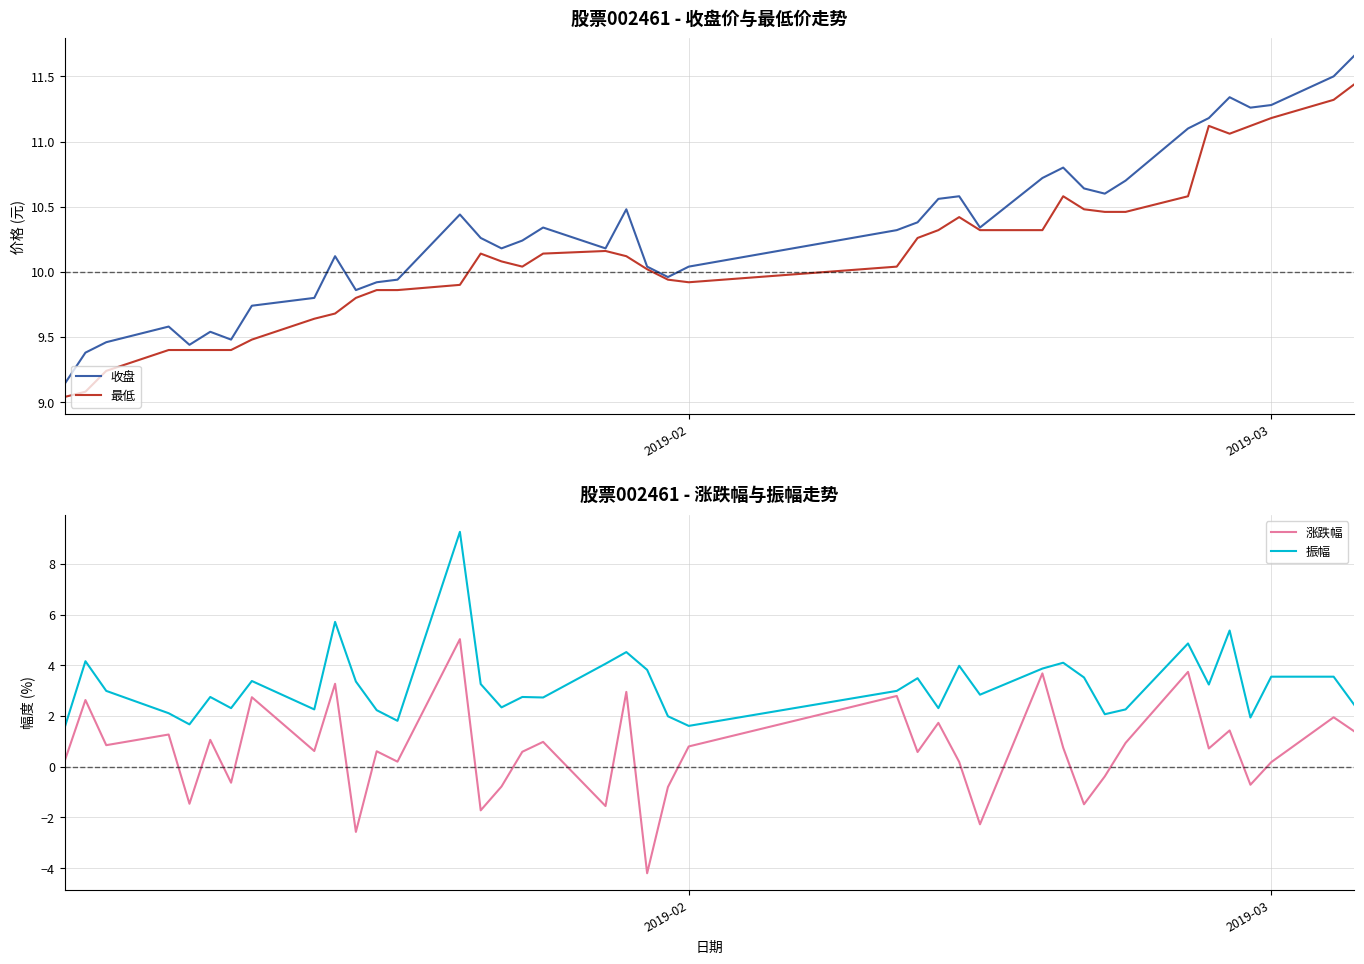

What is the maximum value for 振幅?

9.3